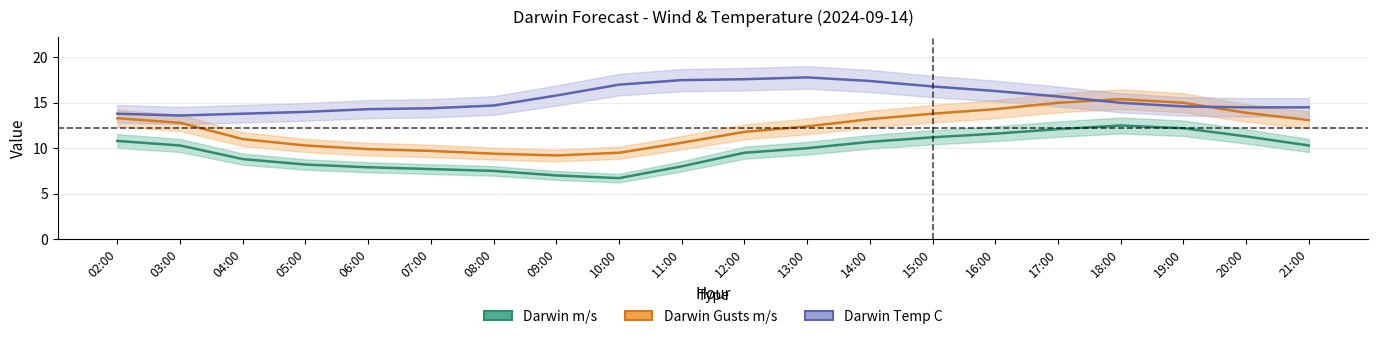

What position from the left is 07:00?

6